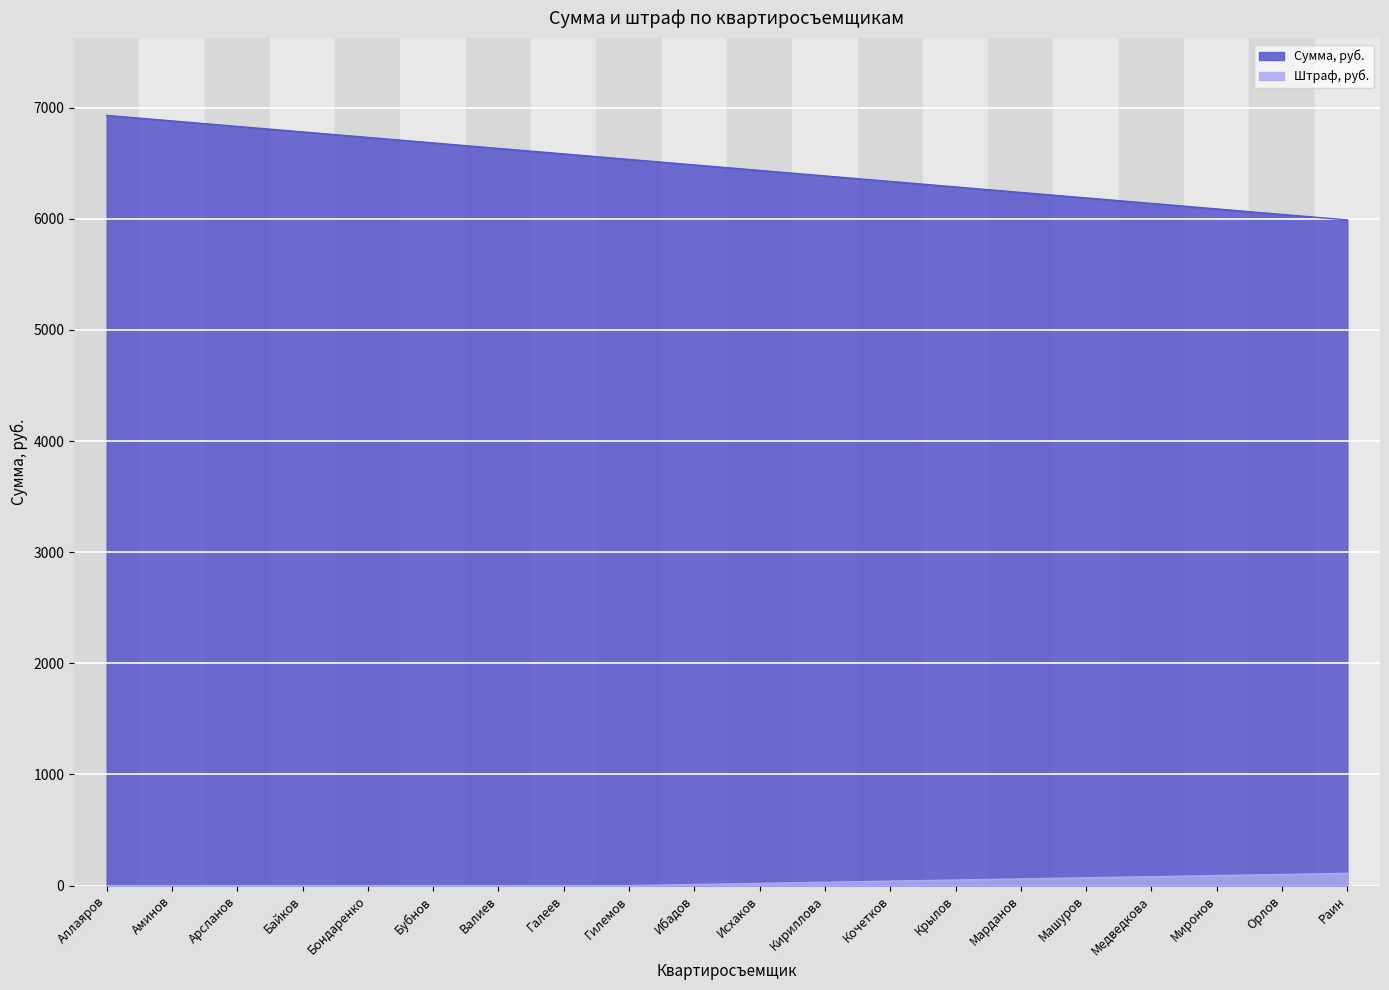

Which series has the largest range (max minus min)?

Сумма, руб.